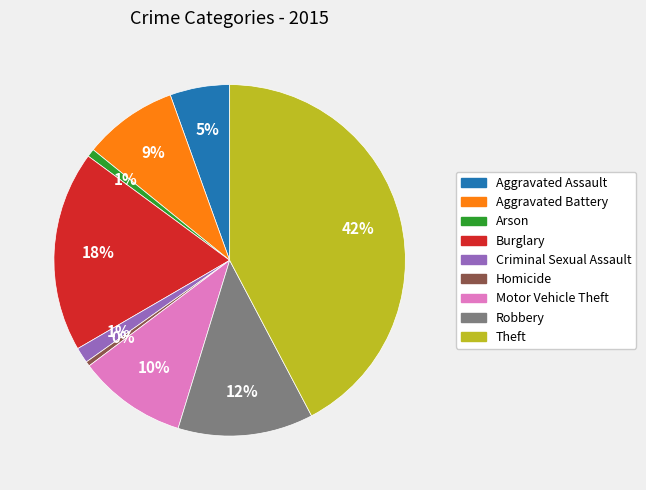

Combined, do Theft and Criminal Sexual Assault account for over 50%?

No